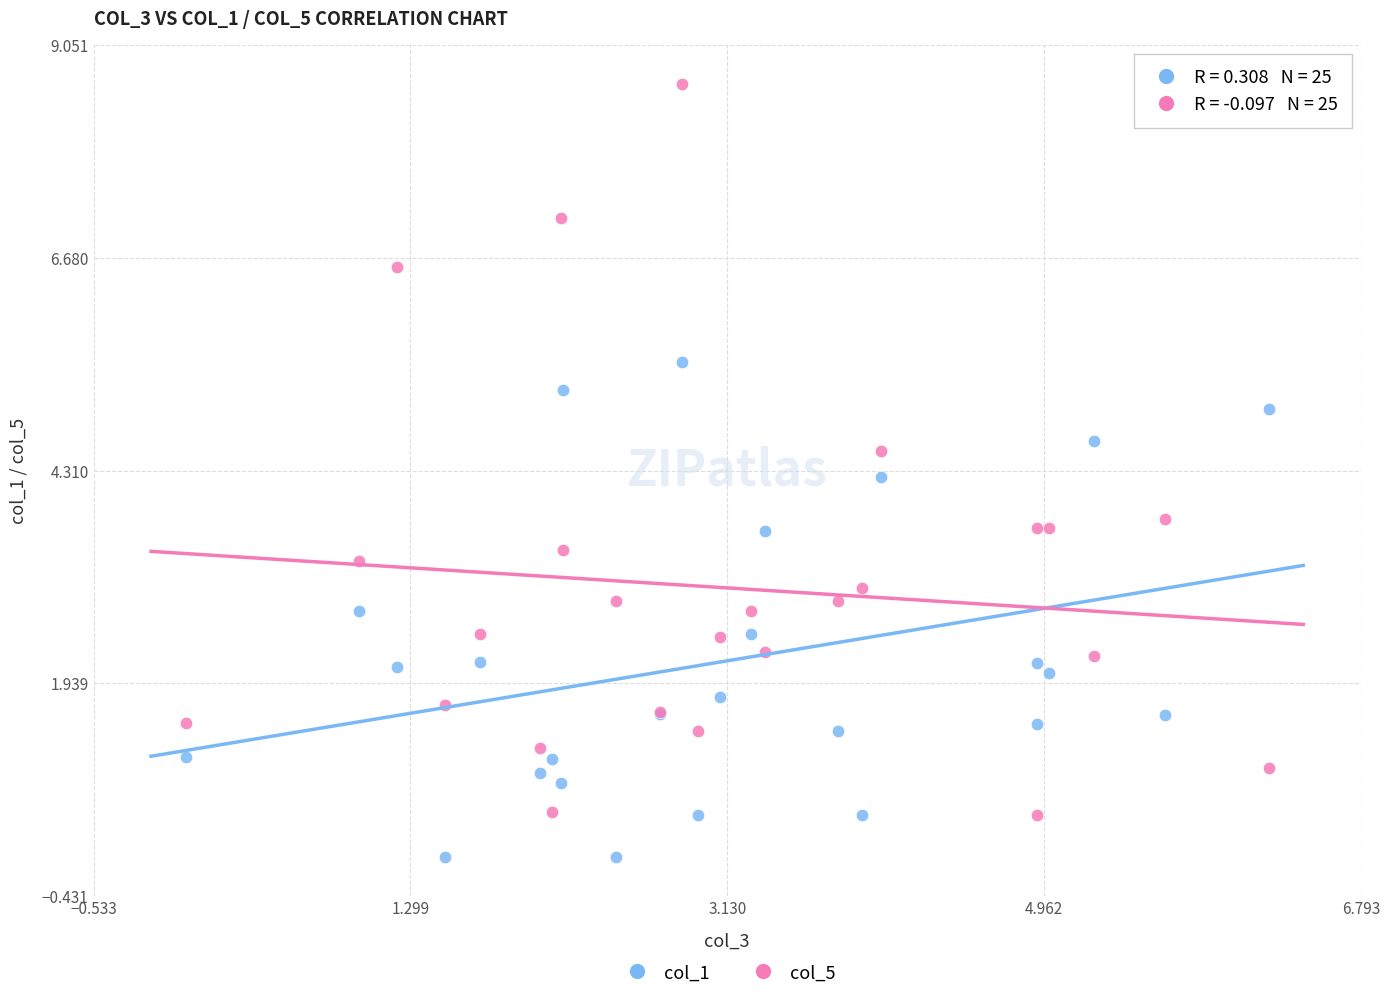

Which series contains the lowest Y value?

col_1